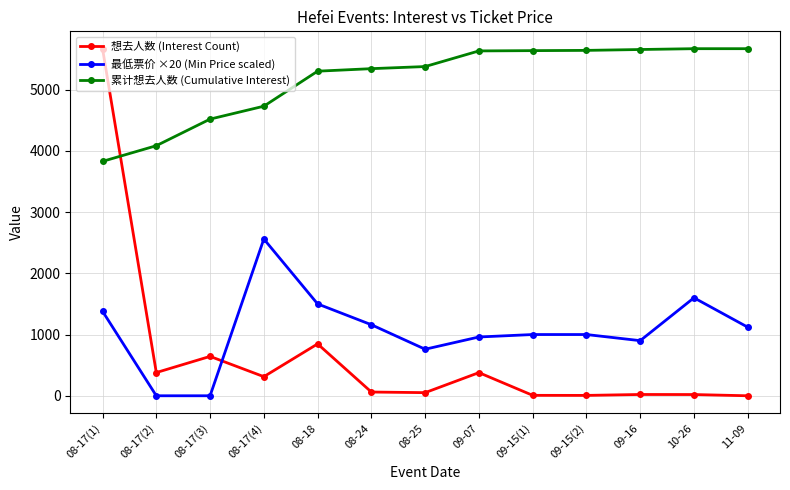

True or false: 想去人数 (Interest Count) has more than 2 points higher than both neighbors.

True